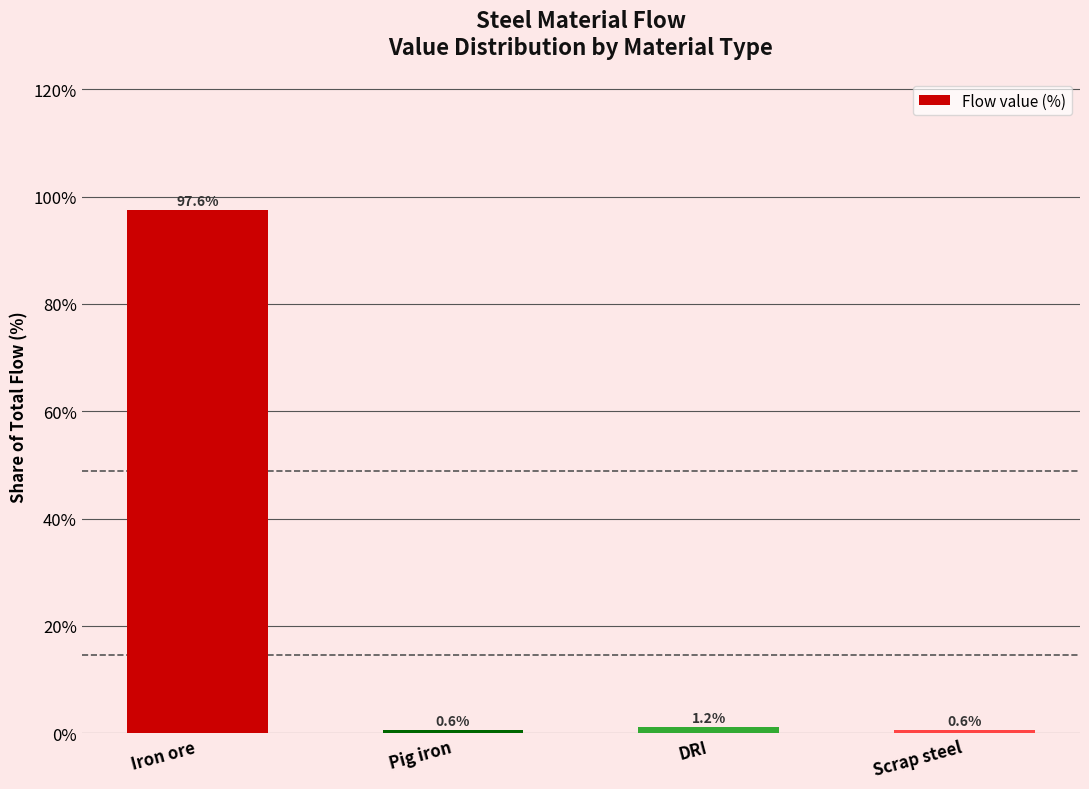

What is the greatest value displayed?

97.6